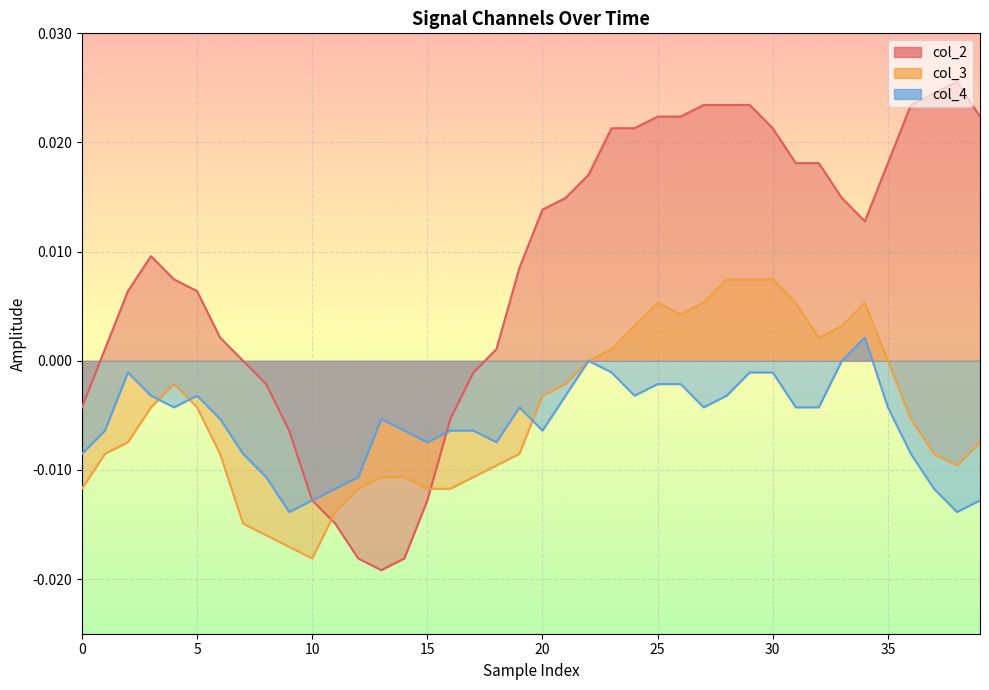

After their last crossing, which series has the higher values: col_3 or col_4?

col_3